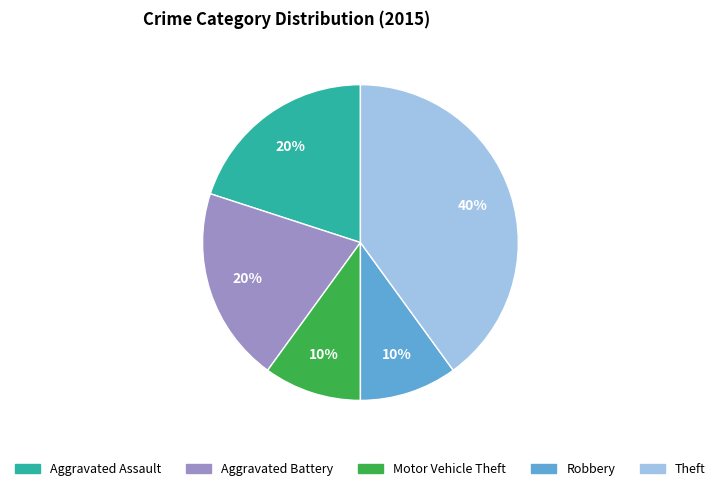

To the nearest percent, what is the difference between the largest and smallest slice percentages?

30%